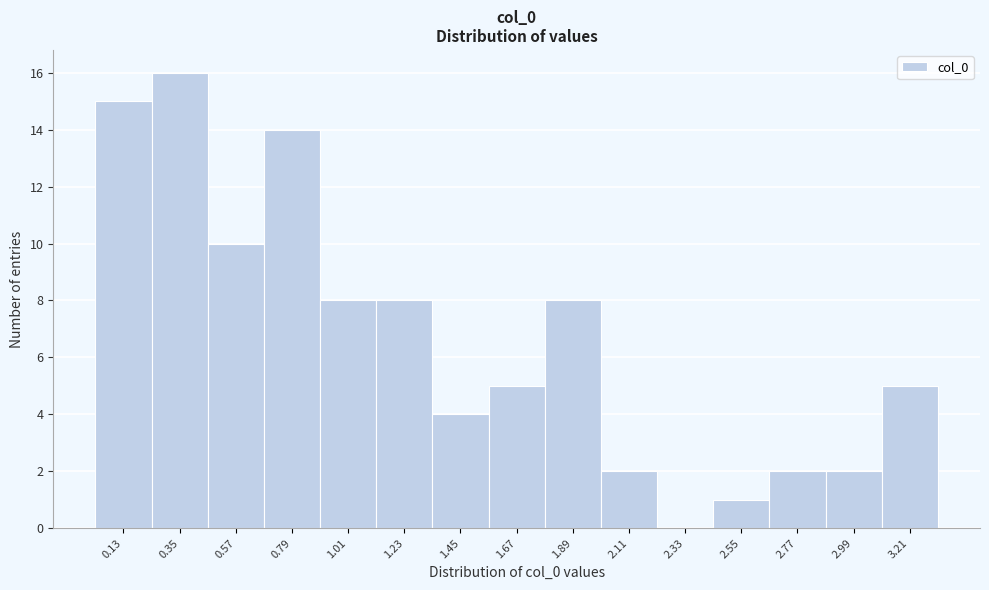

Reading left to right, list all the values displayed in this chart.

0.13=15	0.35=16	0.57=10	0.79=14	1.01=8	1.23=8	1.45=4	1.67=5	1.89=8	2.11=2	2.33=0	2.55=1	2.77=2	2.99=2	3.21=5